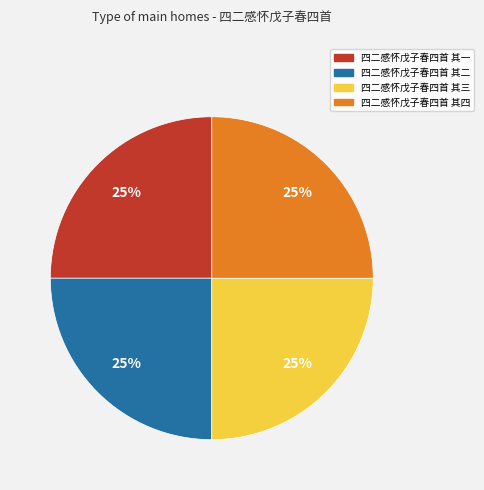

What is the ratio of the value at 四二感怀戊子春四首 其一 to the value at 四二感怀戊子春四首 其三?

1.0